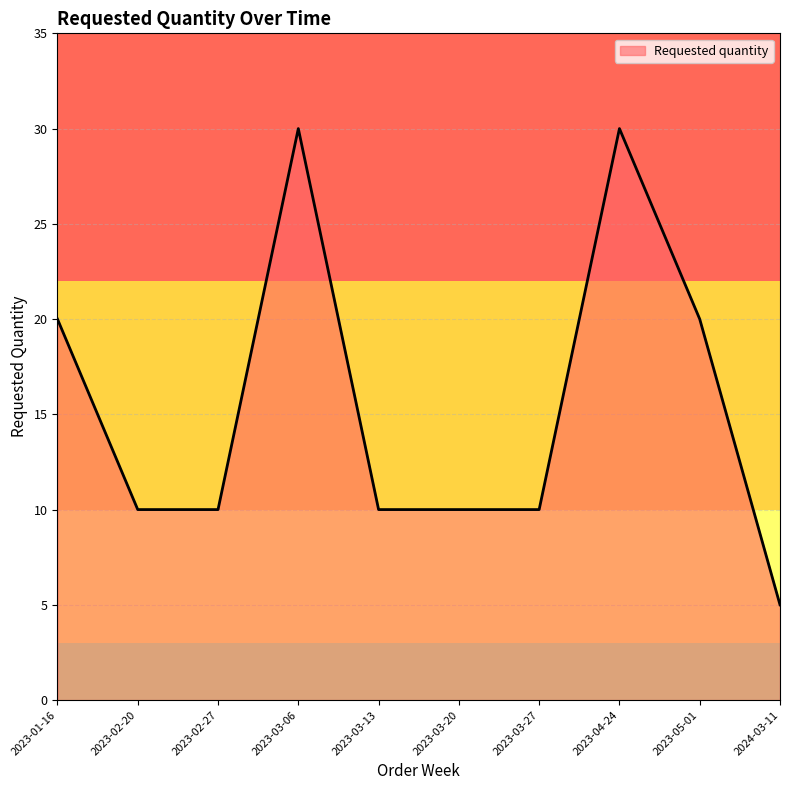

What is the difference between the second highest and second lowest values?

20